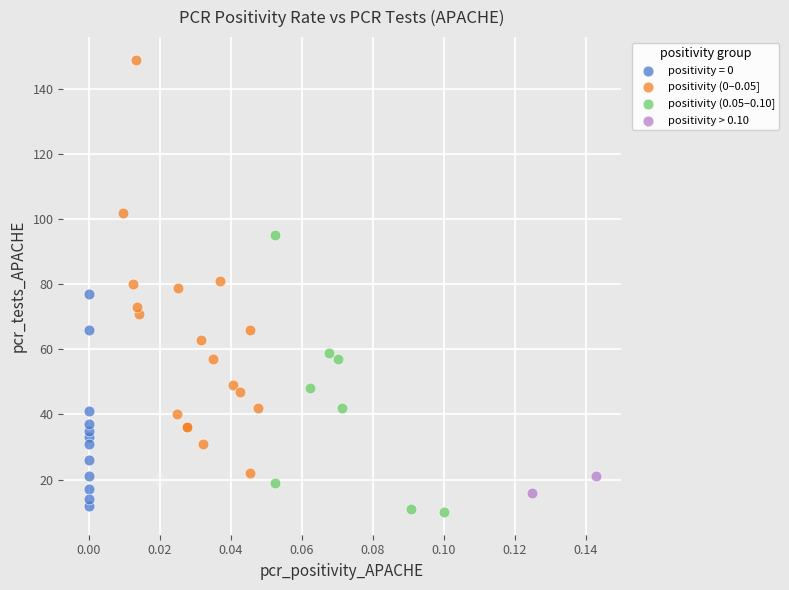

What are all the series names shown in the legend?

positivity = 0, positivity (0–0.05], positivity (0.05–0.10], positivity > 0.10